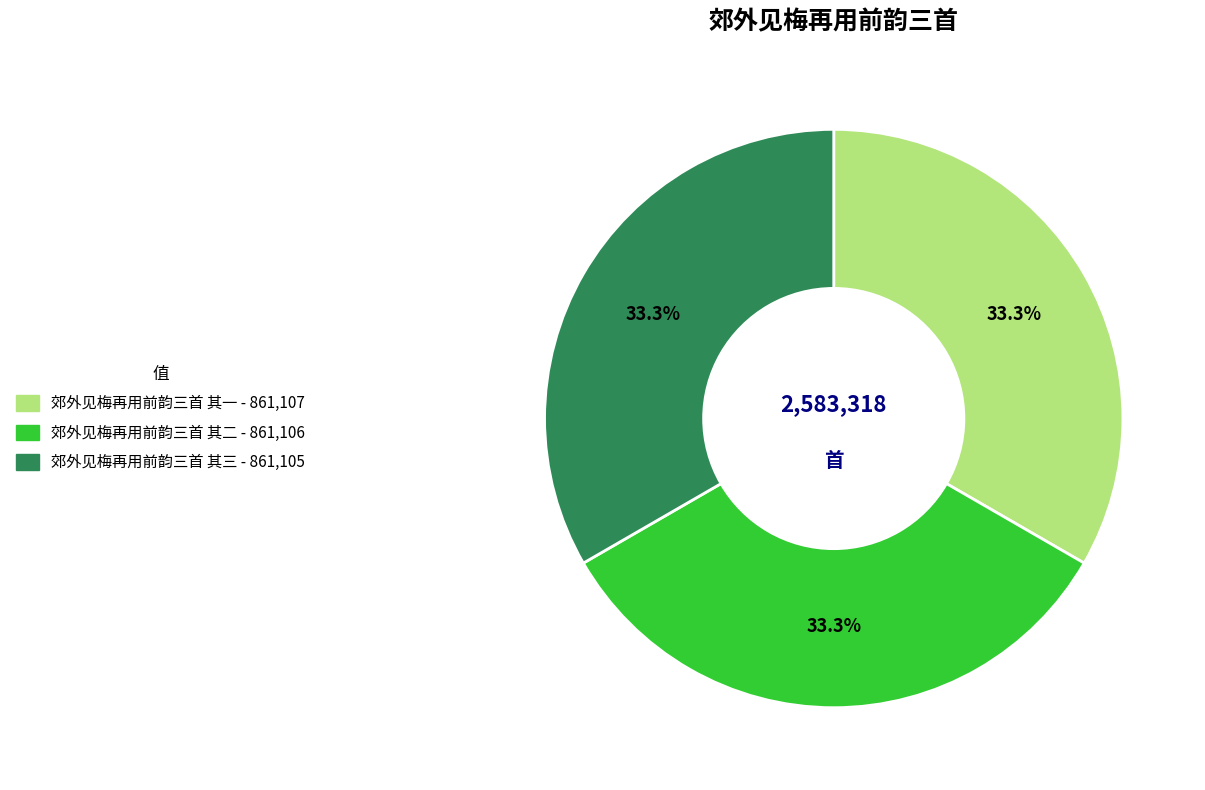

What is the ratio of the value at 郊外见梅再用前韵三首 其一 to the value at 郊外见梅再用前韵三首 其二?

1.0